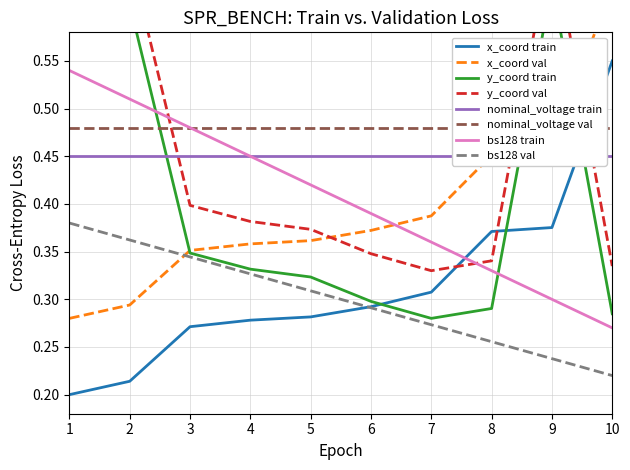

The bs128 val series shows 0.5 at 2. True or false?

False